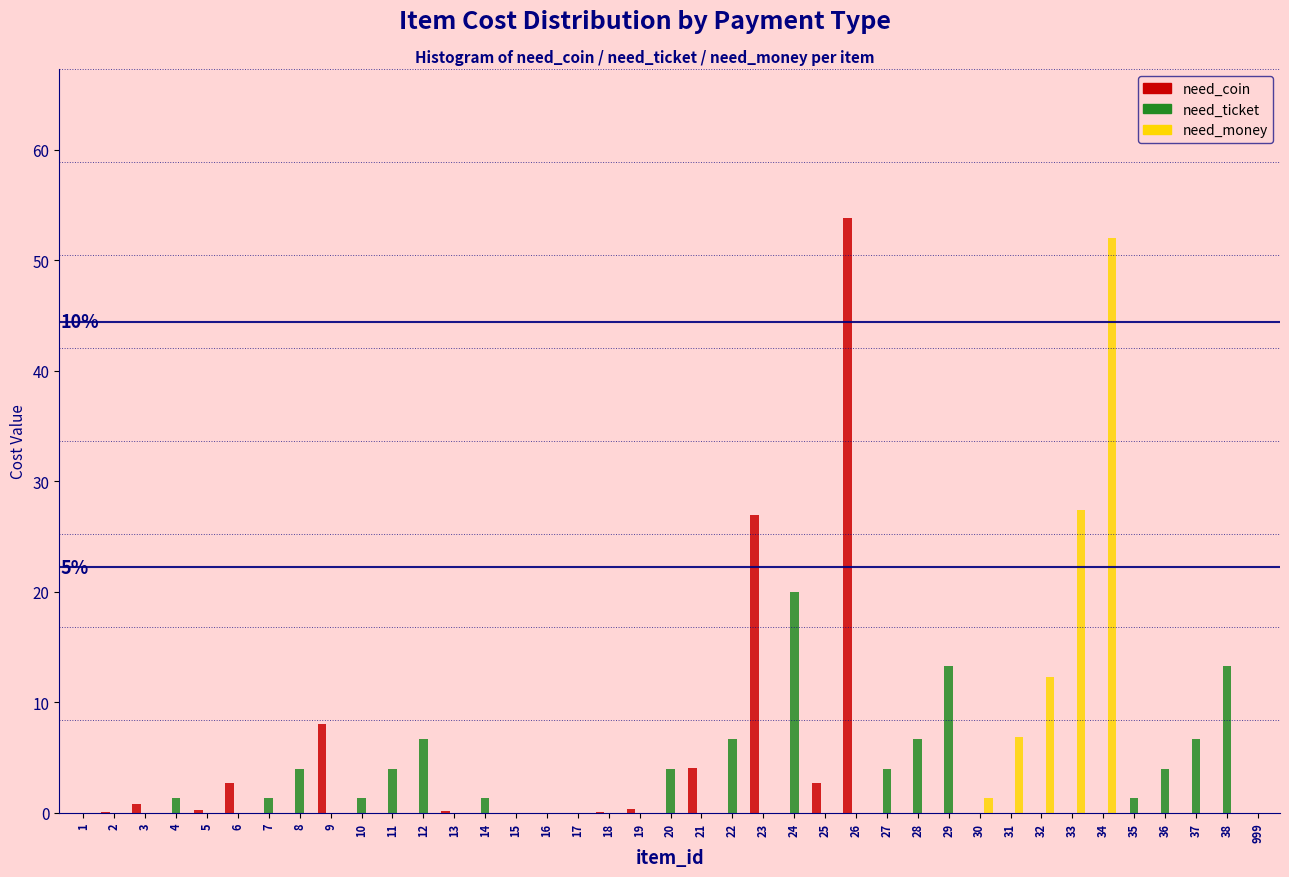

Which series changed the most between 16 and 37?

need_ticket